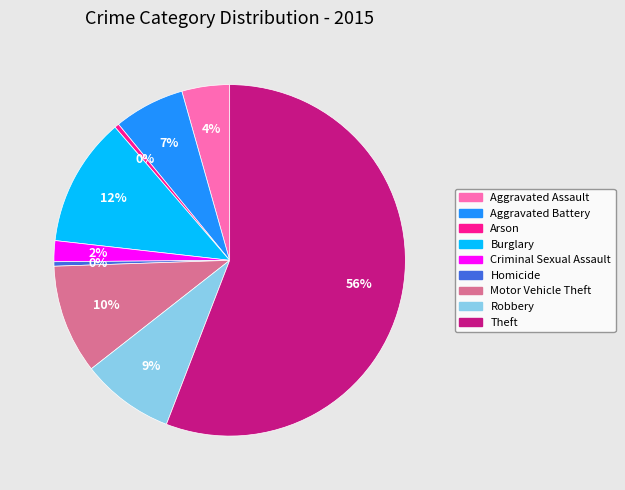

Is it true that Robbery is 1% of the pie?

False